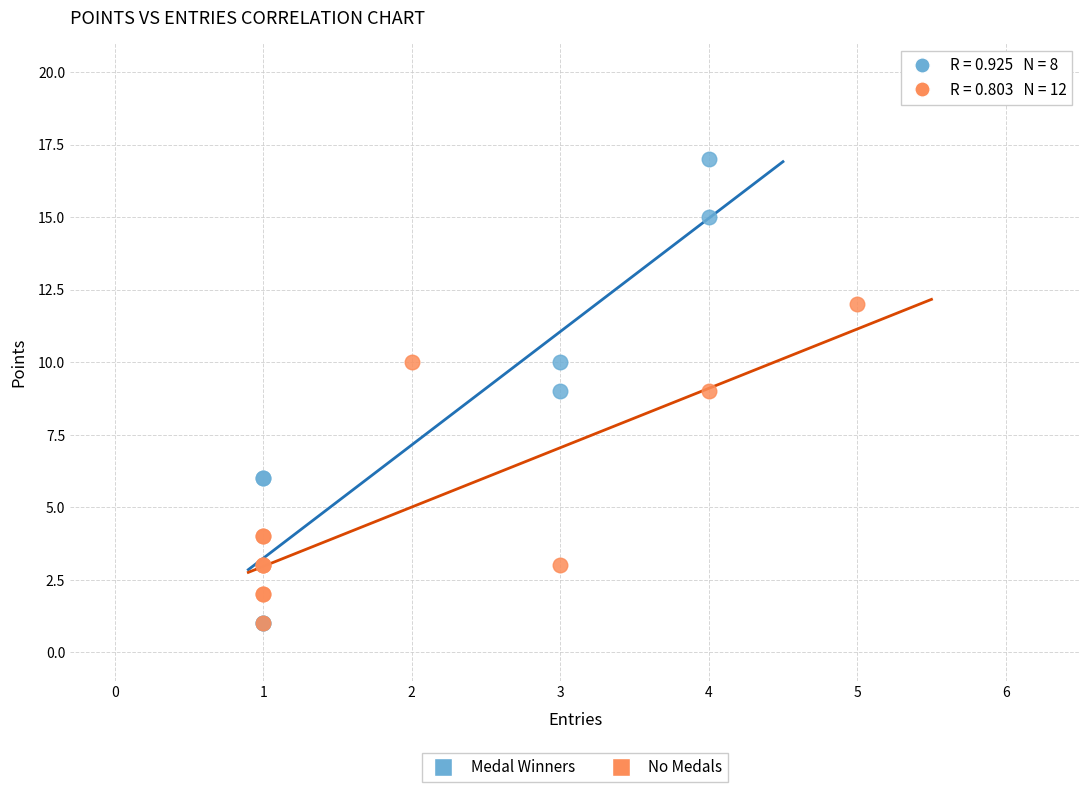

Which series has the widest spread of Y values?

Medal Winners